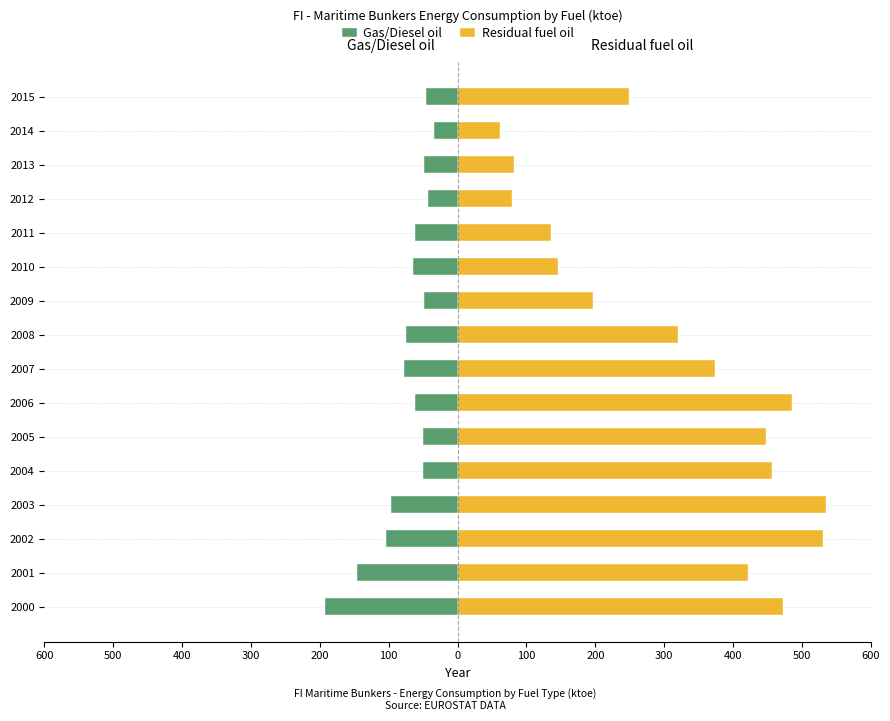

List the series in order of their overall mean, lowest first.

Gas/Diesel oil, Residual fuel oil